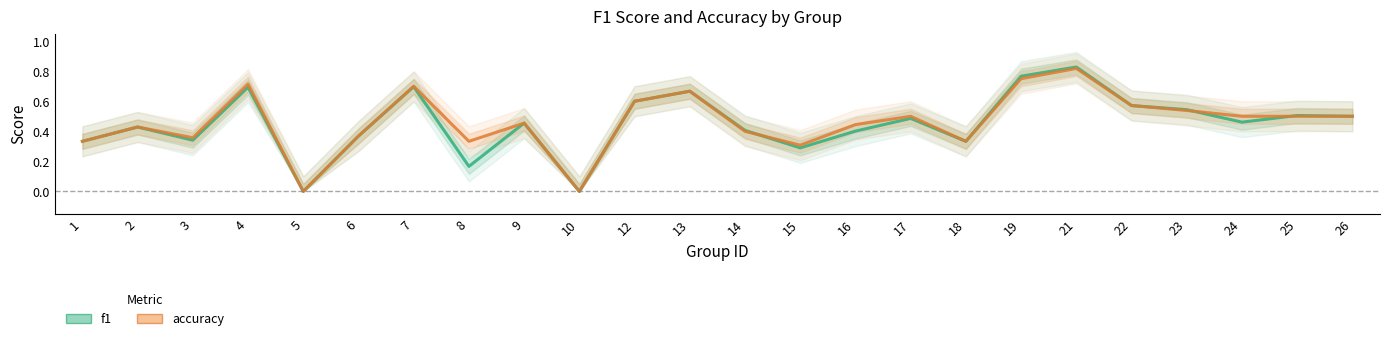

Where is the first local maximum for accuracy?

2